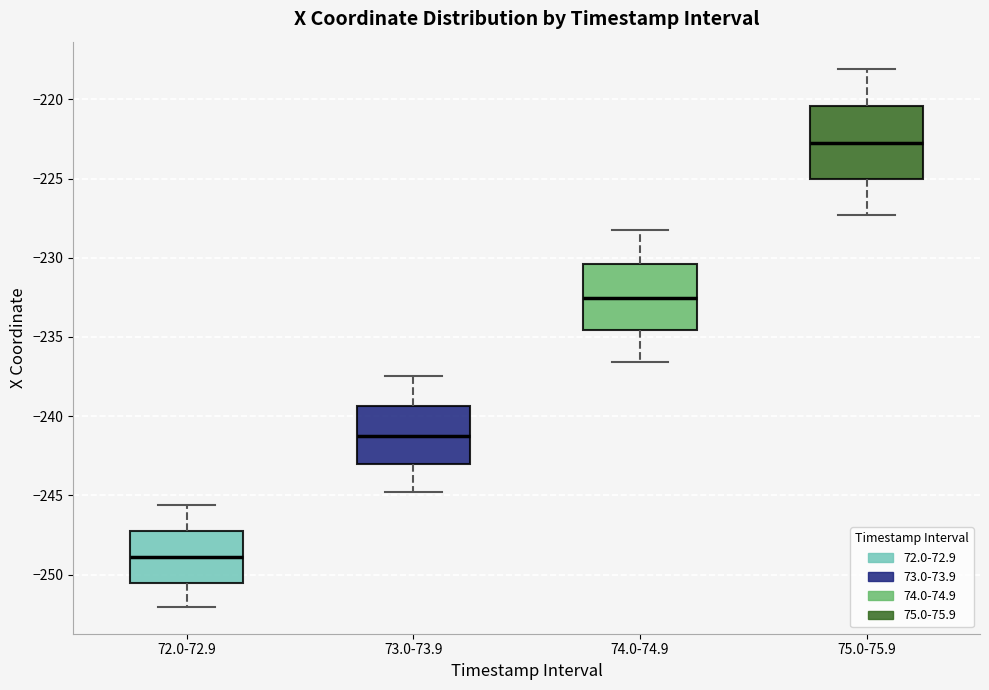

Reading left to right, transcribe this box plot: for each box, give where its median line is, the range the box spans, and where its two whiskers end, as read against the y-axis. The values are not printed on the chart, so give them approximately, as read against the axis.

72.0-72.9: median -249.0, box -250.5 to -247.5, whiskers -252.0 to -245.5
73.0-73.9: median -241.0, box -243.0 to -239.5, whiskers -245.0 to -237.5
74.0-74.9: median -232.5, box -234.5 to -230.5, whiskers -236.5 to -228.5
75.0-75.9: median -223.0, box -225.0 to -220.5, whiskers -227.5 to -218.0